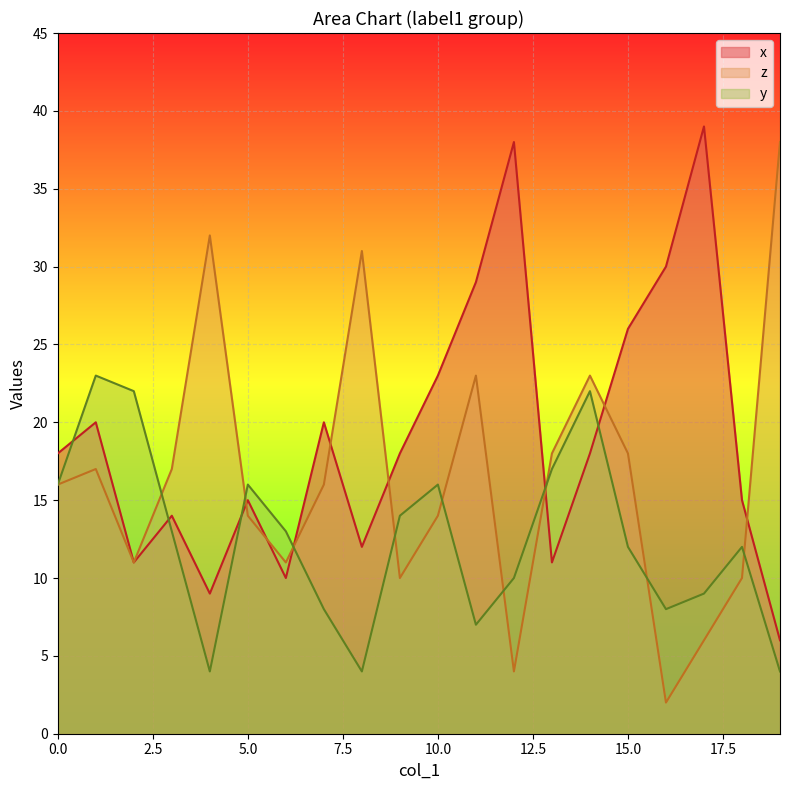

True or false: x and z intersect in this chart.

True